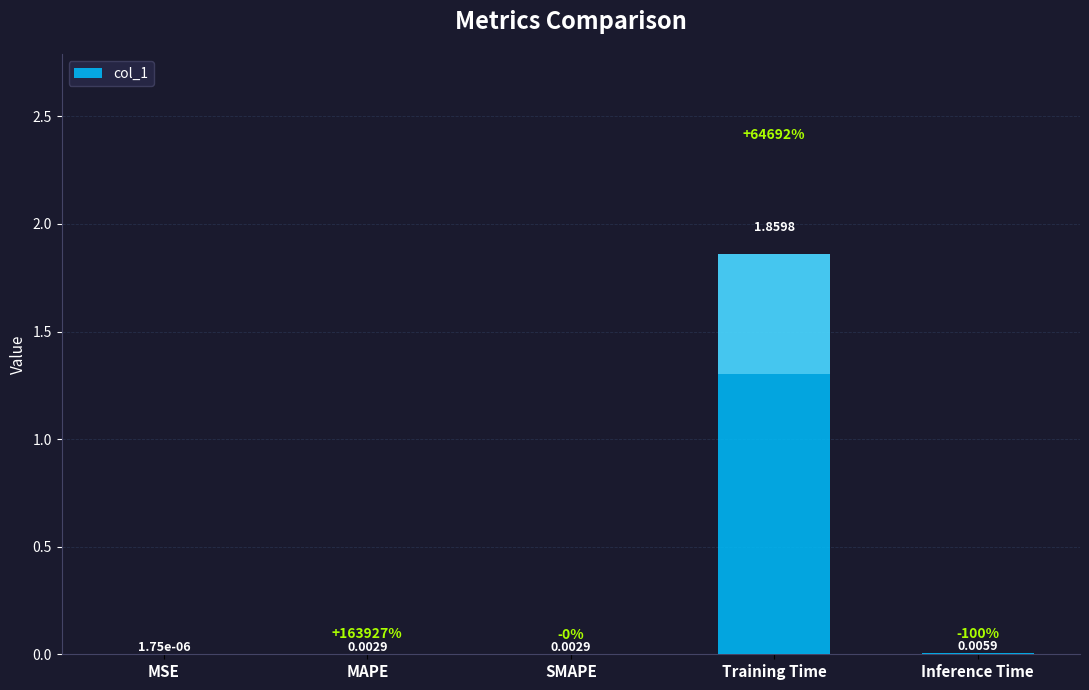

At which category does the chart reach its peak across all series?

Training Time